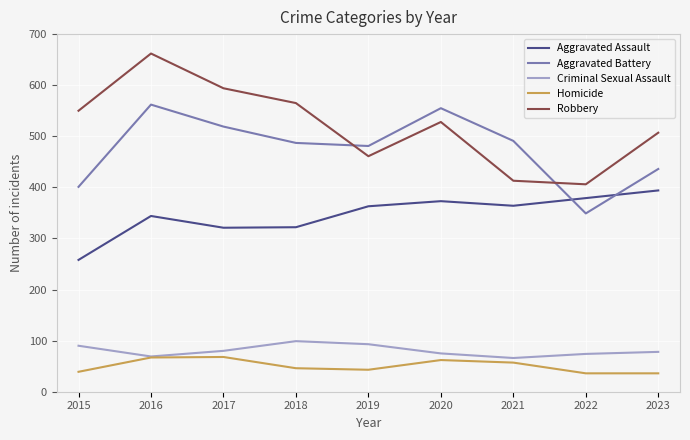

What value does the Aggravated Battery series have at 2023?

436